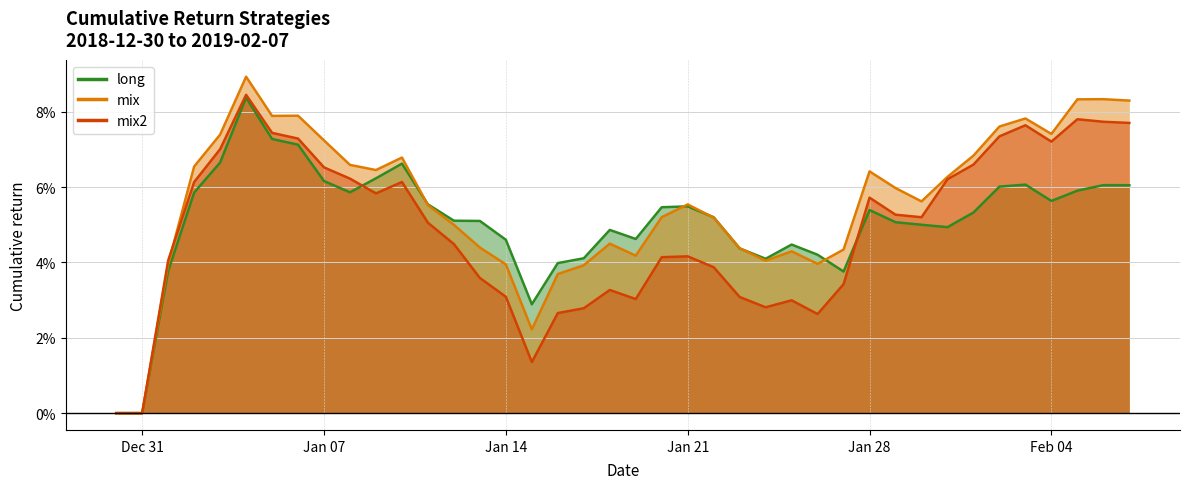

At which category is the sum across all series the highest?

2019-01-04